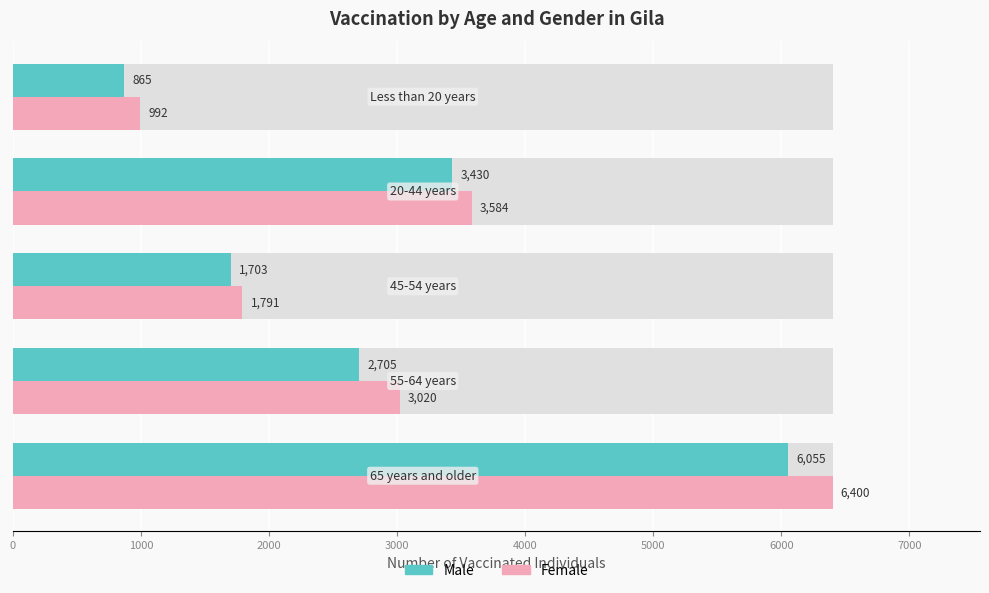

Which series has the largest total across all categories?

Female